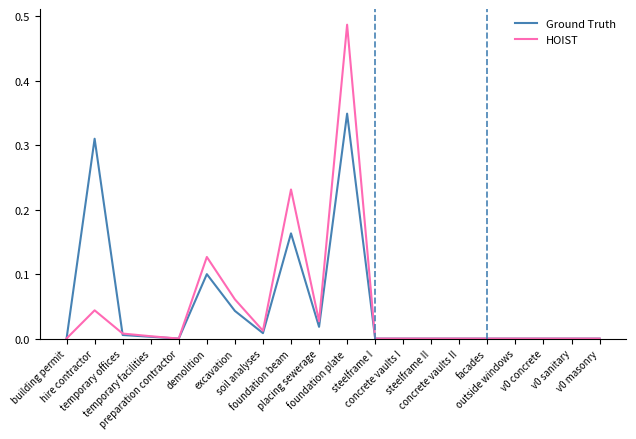

Reading left to right, transcribe all the data shown in this chart.

Ground Truth: 0.0	0.3	0.0	0.0	0.0	0.1	0.0	0.0	0.2	0.0	0.3	0.0	0.0	0.0	0.0	0.0	0.0	0.0	0.0	0.0
HOIST: 0.0	0.0	0.0	0.0	0.0	0.1	0.1	0.0	0.2	0.0	0.5	0.0	0.0	0.0	0.0	0.0	0.0	0.0	0.0	0.0